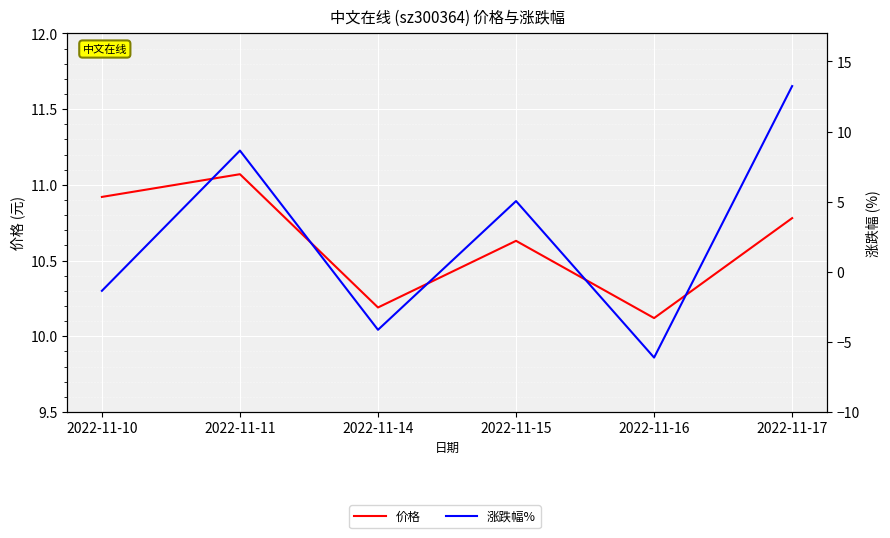

What is the difference between the 涨跌幅% values at 2022-11-14 and 2022-11-16?

2.0